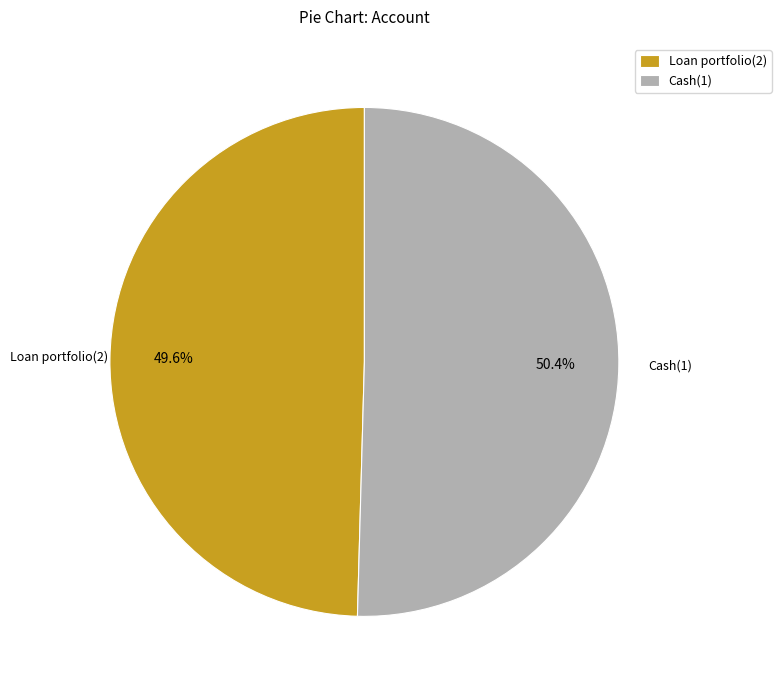

To the nearest percent, what is the difference between the largest and smallest slice percentages?

1%